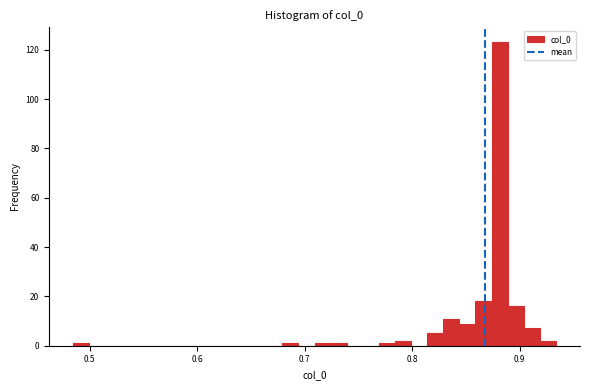

Read against the x-axis, roughly where is the centre of the tallest bar?

0.88